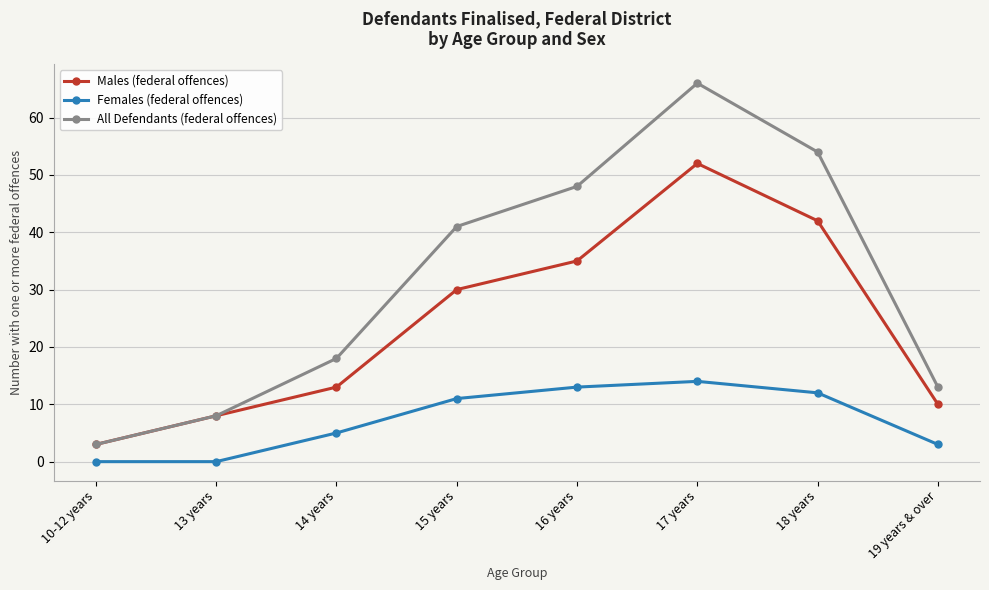

List the series in order of their peak value, highest first.

All Defendants (federal offences), Males (federal offences), Females (federal offences)